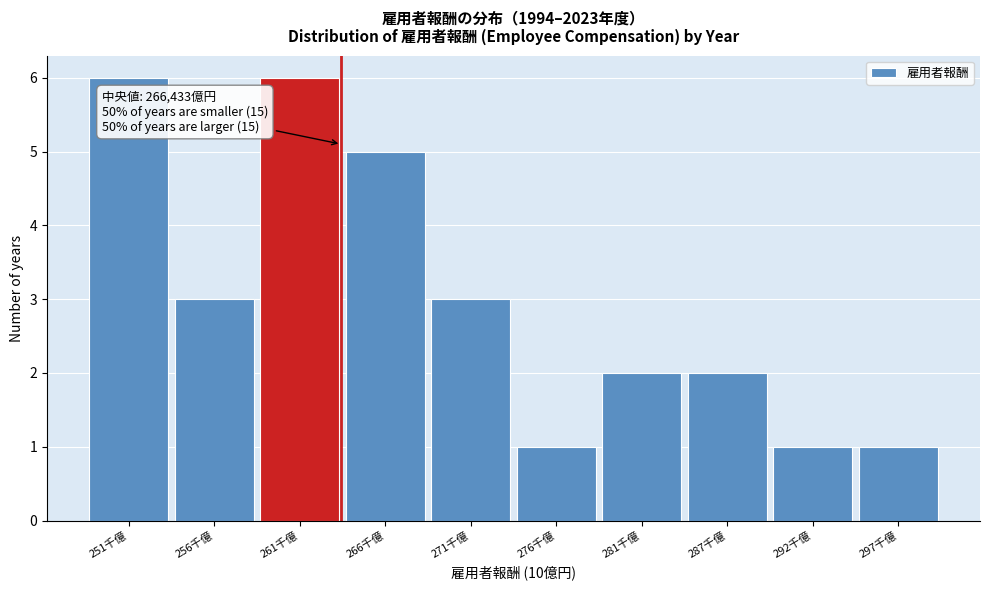

Reading left to right, list all the values displayed in this chart.

251千億=6	256千億=3	261千億=6	266千億=5	271千億=3	276千億=1	281千億=2	287千億=2	292千億=1	297千億=1